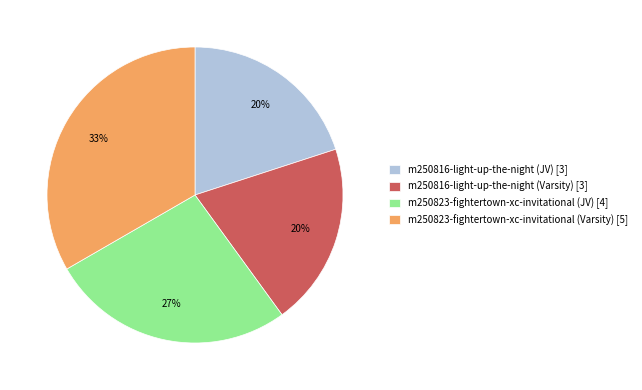

Is it true that m250816-light-up-the-night (Varsity) [3] is 20% of the pie?

True